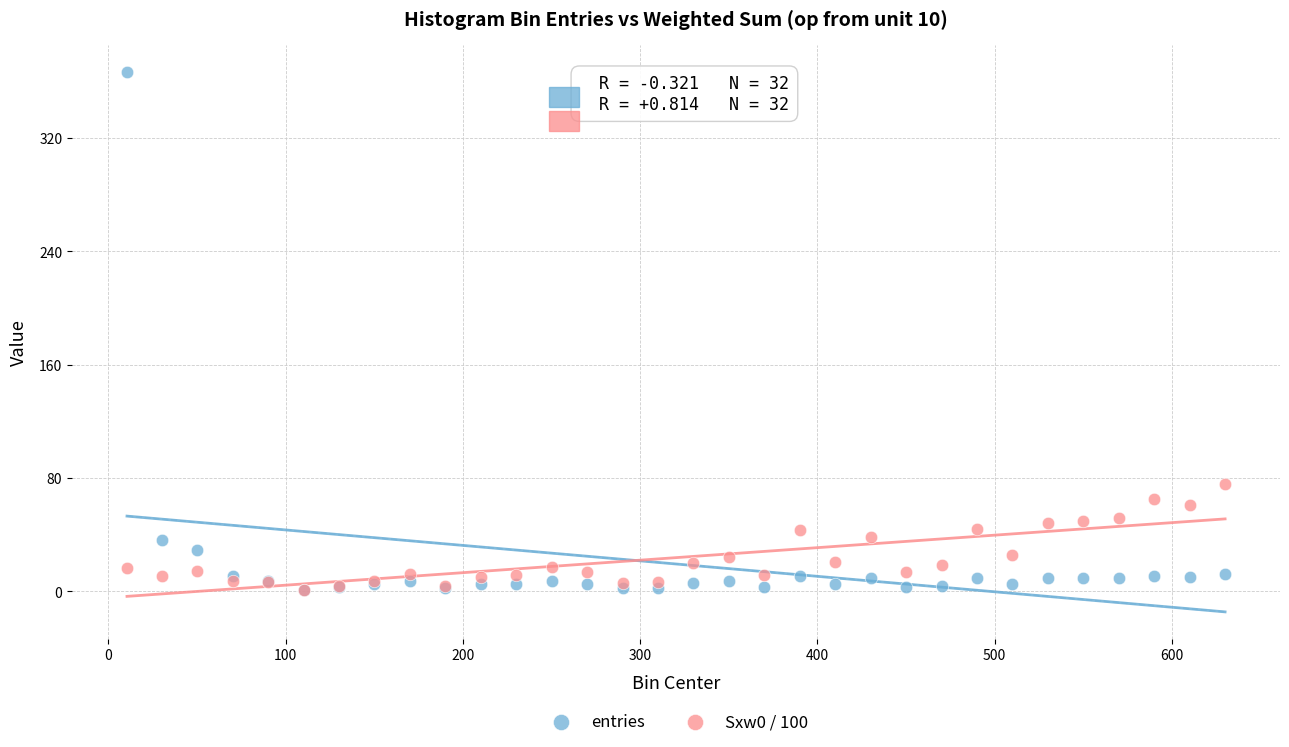

Which series has the widest spread of Y values?

entries